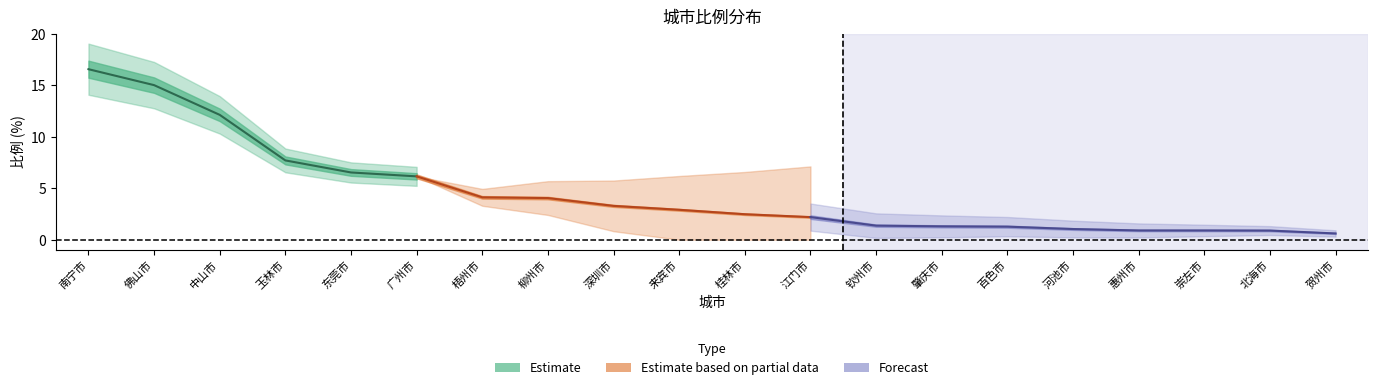

Reading left to right, list all the values displayed in this chart.

16.6	15.0	12.1	7.7	6.5	6.2	4.1	4.0	3.3	2.9	2.5	2.2	1.4	1.3	1.3	1.0	0.9	0.9	0.9	0.6